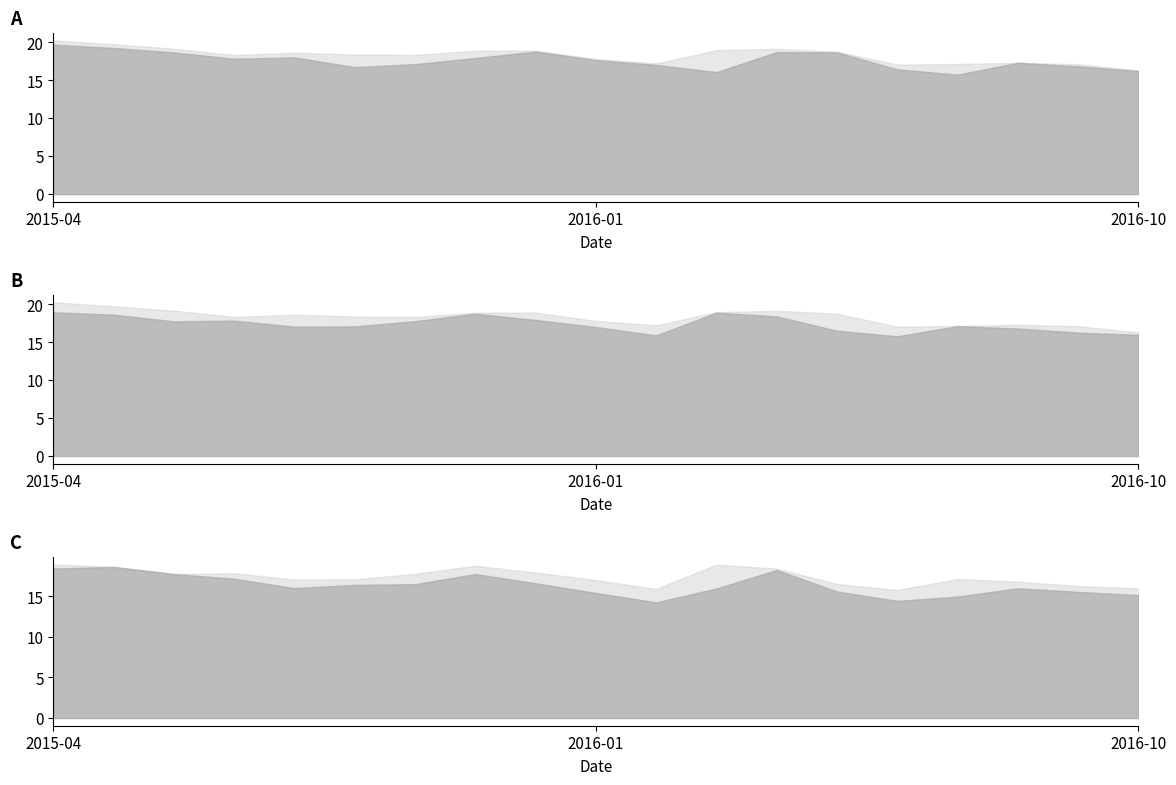

True or false: close has more than 1 points higher than both neighbors.

True